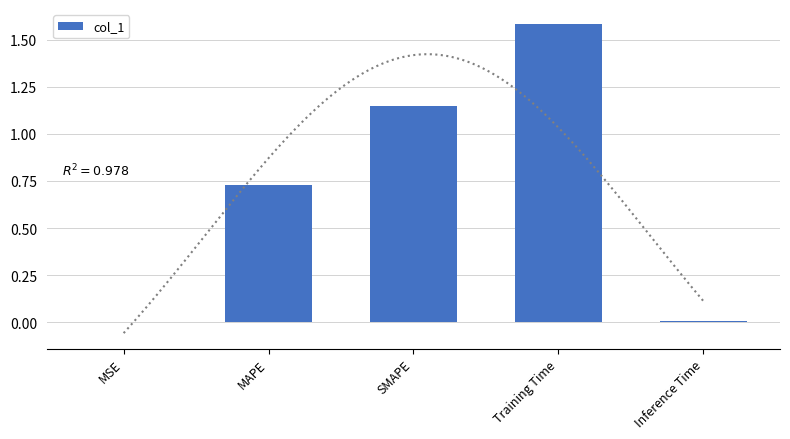

List the labels in order of value, smallest first.

MSE, Inference Time, MAPE, SMAPE, Training Time